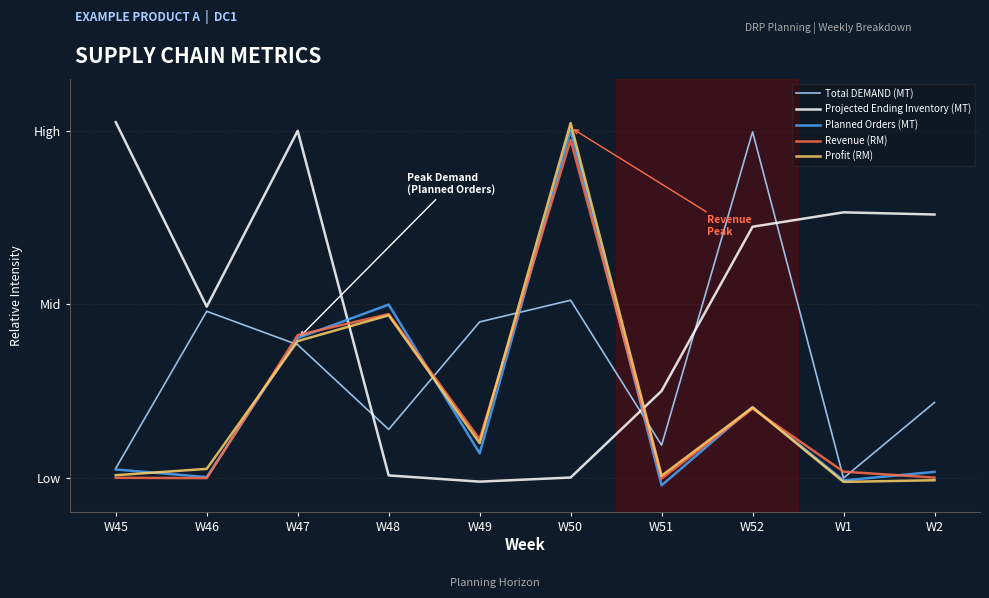

What is the difference between the maximum and minimum values in the Planned Orders (MT) series?

1.0